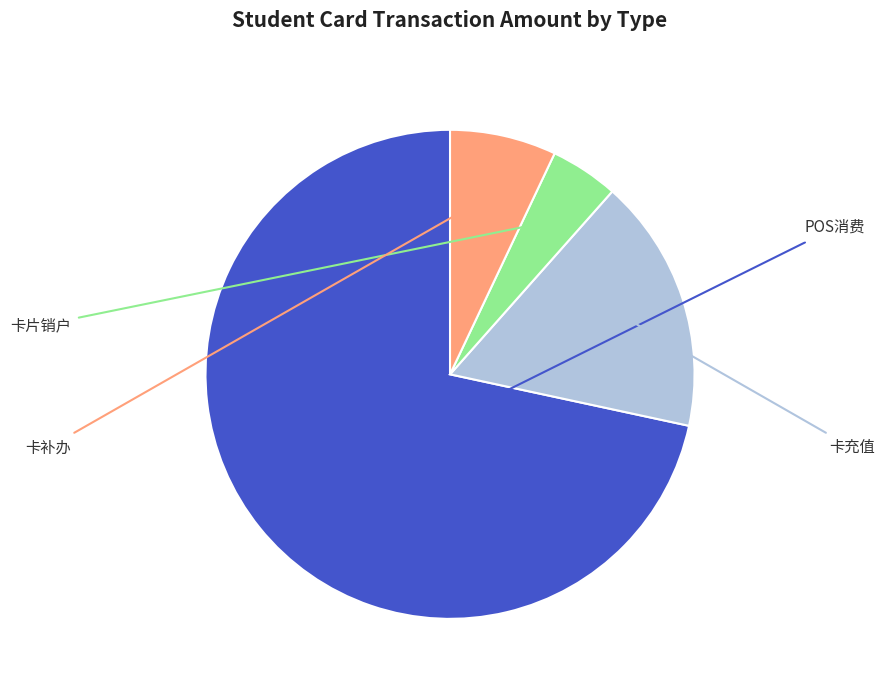

Does any single category account for the majority?

Yes